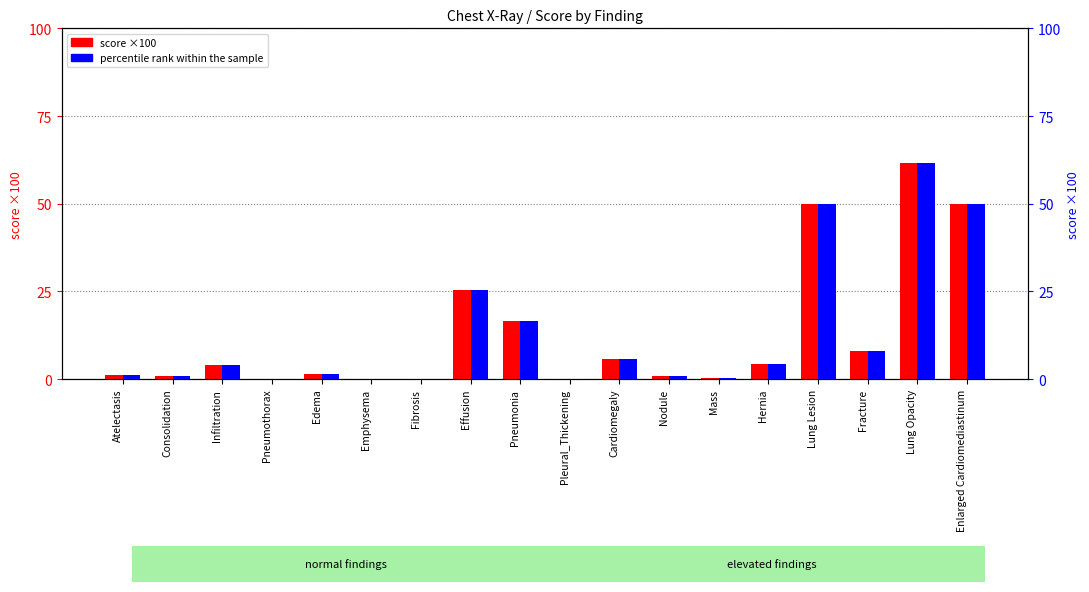

Between Pleural_Thickening and Pneumonia, which is larger?

Pneumonia